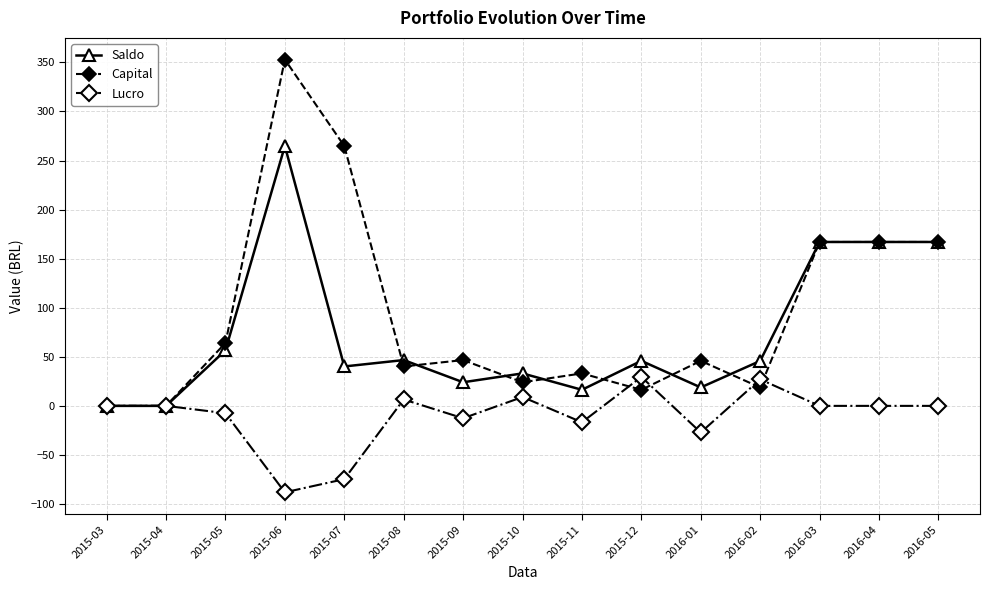

Is the value of Capital at 2016-04 greater than the value of Saldo at 2015-04?

Yes